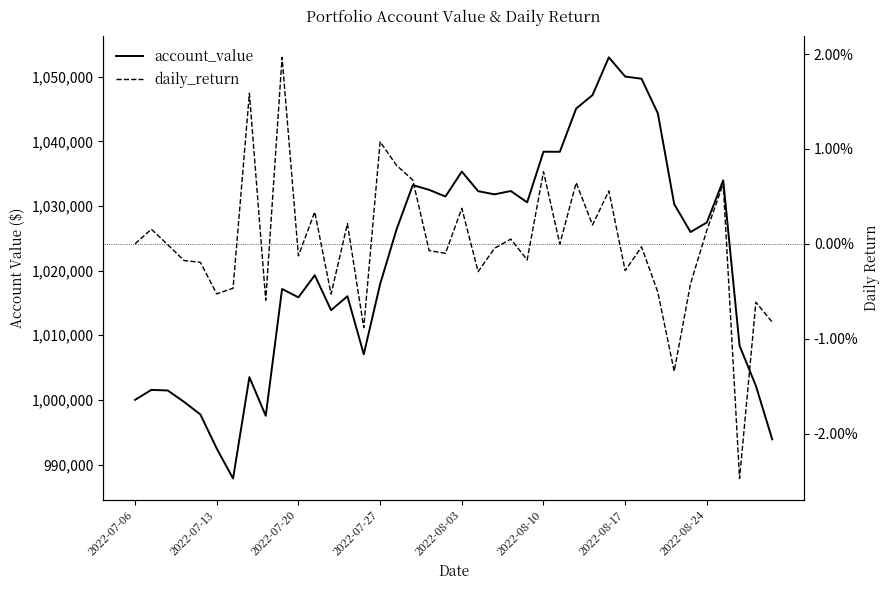

Between 38 and 32, which is larger?

32